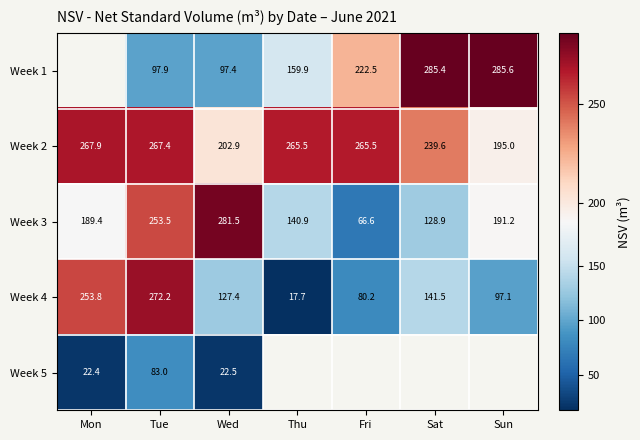

Is it true that Week 3 equals 275.4 at Sun?

False